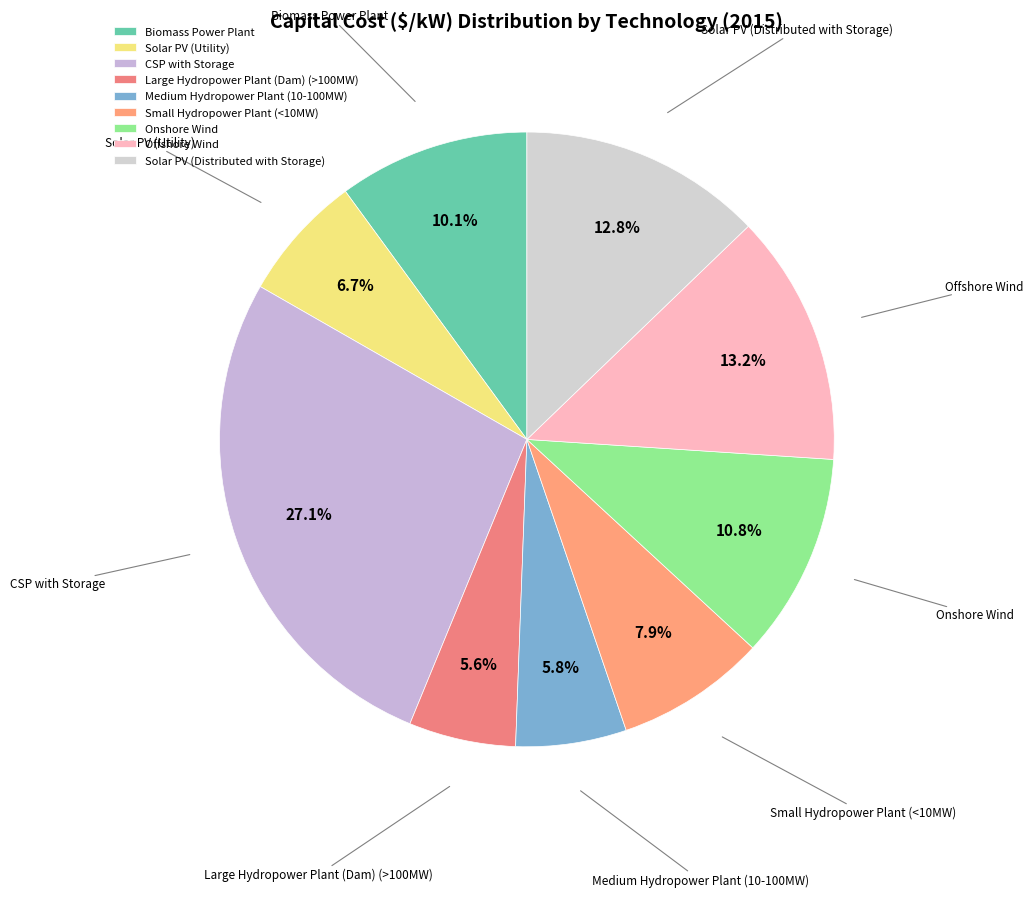

What is the ratio of the value at Medium Hydropower Plant (10-100MW) to the value at Onshore Wind?

0.5